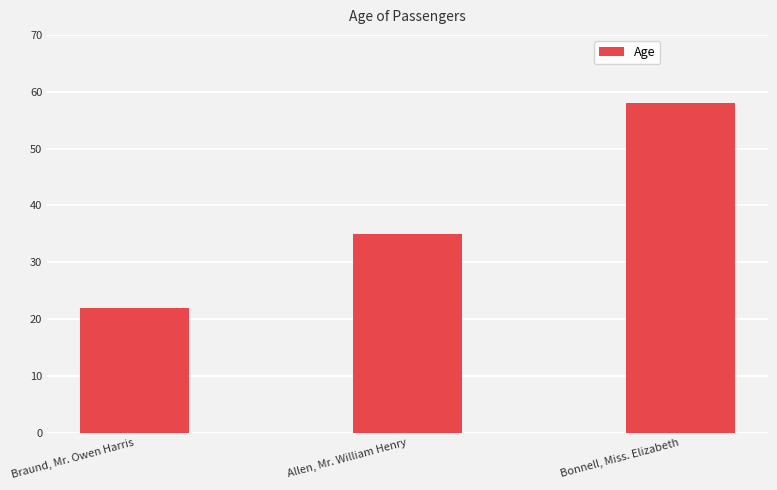

Reading right to left, what are all the values shown in this chart?

Bonnell, Miss. Elizabeth=58	Allen, Mr. William Henry=35	Braund, Mr. Owen Harris=22